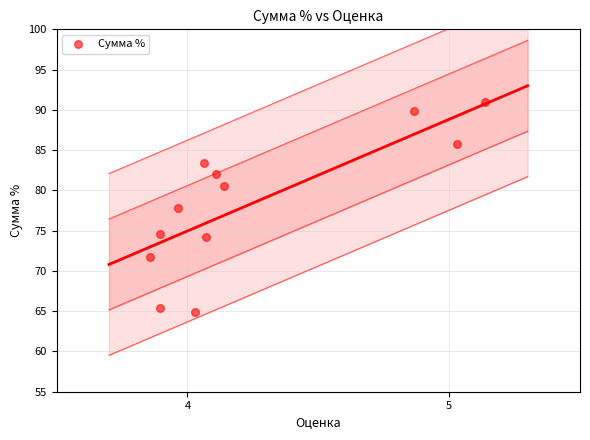

What Y value in the scatter plot is closest to 77?

77.8